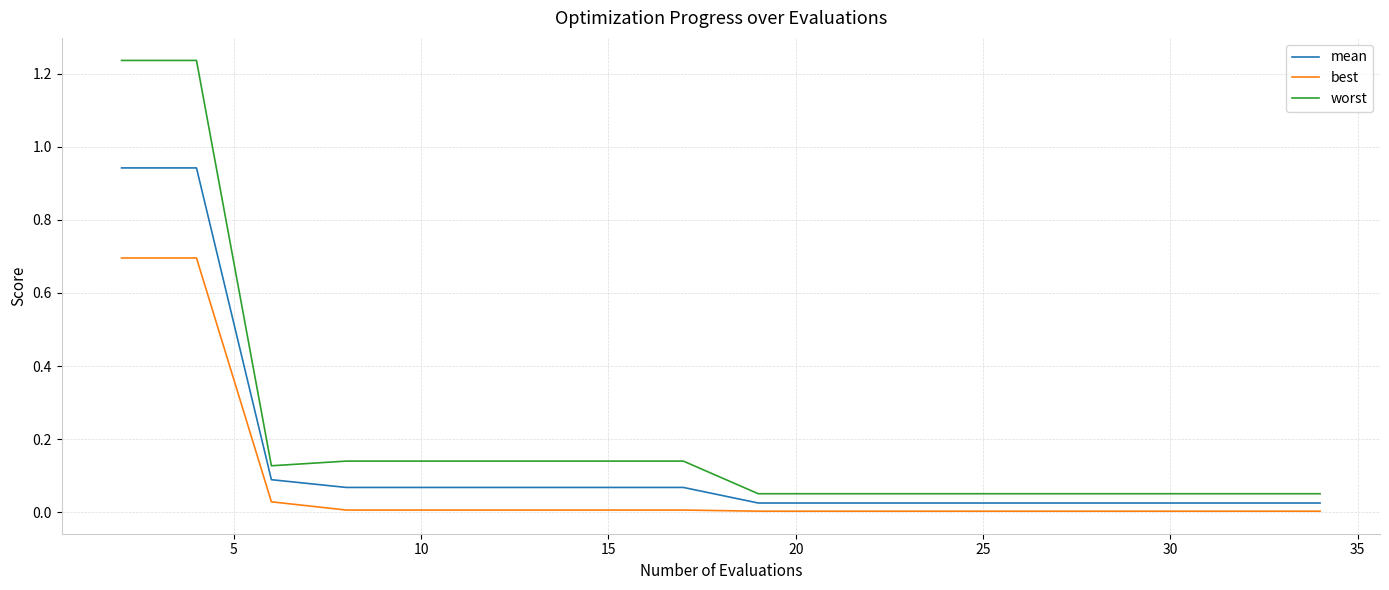

True or false: worst and best intersect in this chart.

False